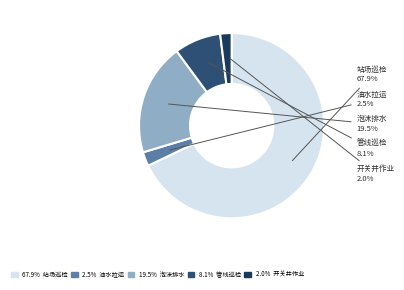

Is there any slice that represents more than half of the pie?

Yes